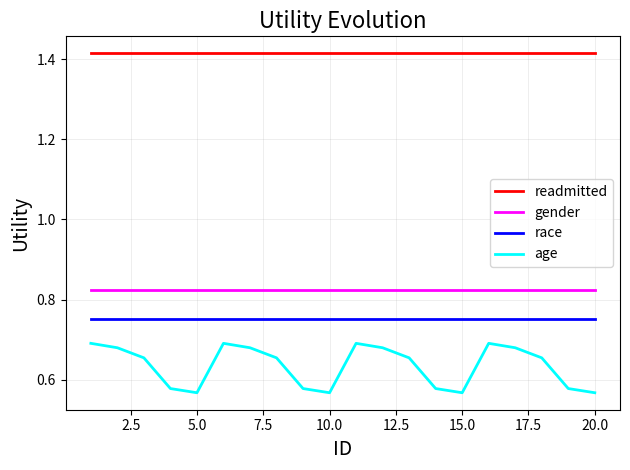

Which series has the largest total across all categories?

readmitted